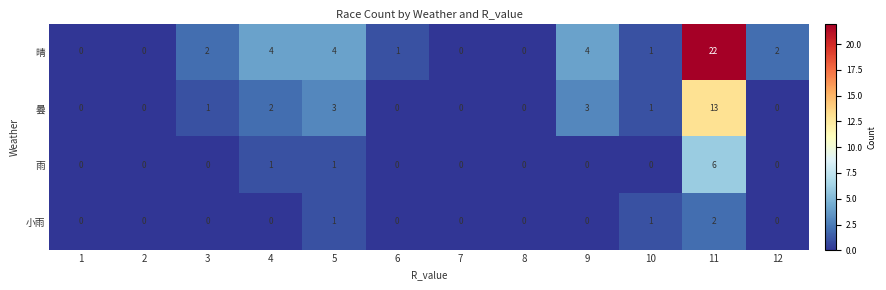

Count the 小雨 values in the range 0 to 1.

11